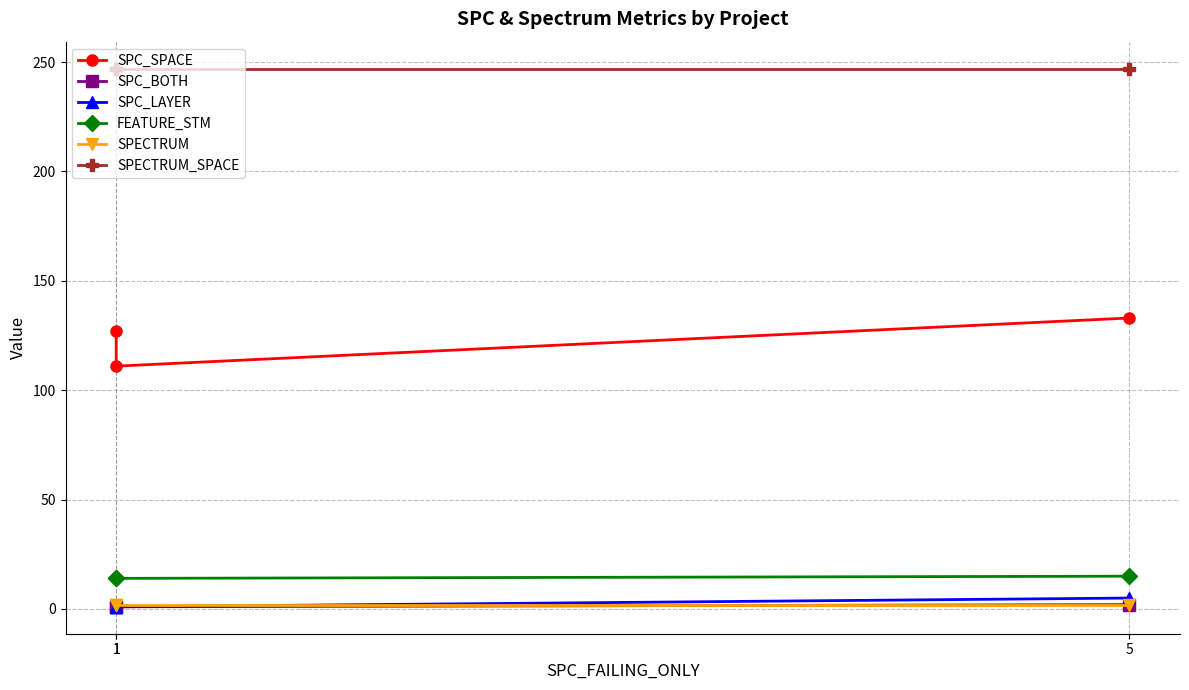

What is the highest value of the SPECTRUM series?

2